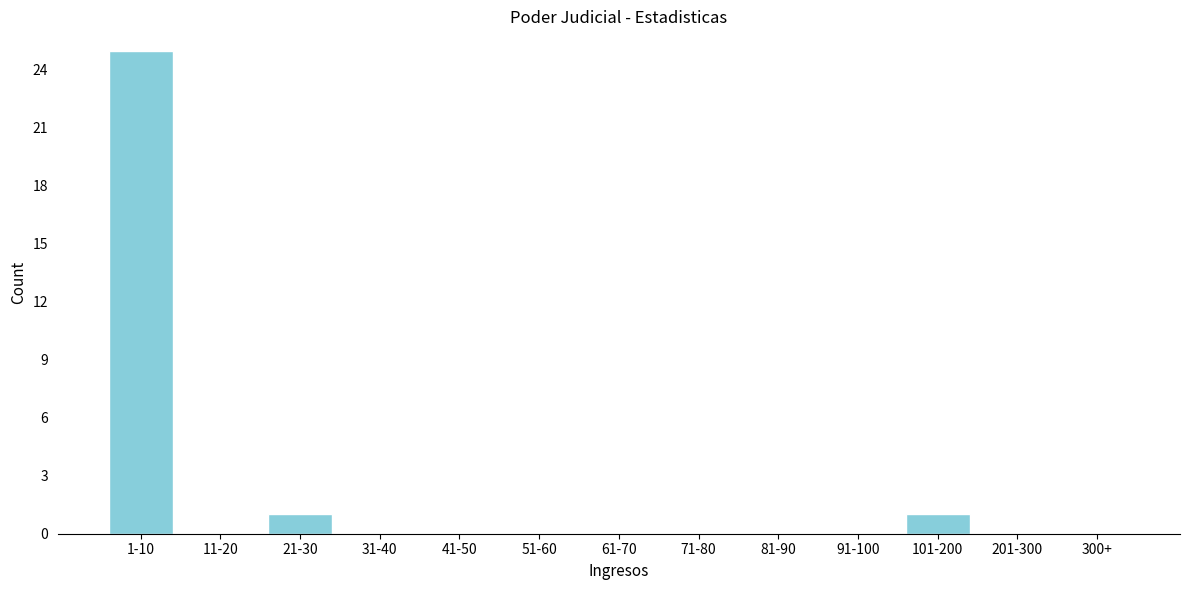

Reading right to left, extract all data points from this chart.

300+=0	201-300=0	101-200=1	91-100=0	81-90=0	71-80=0	61-70=0	51-60=0	41-50=0	31-40=0	21-30=1	11-20=0	1-10=25